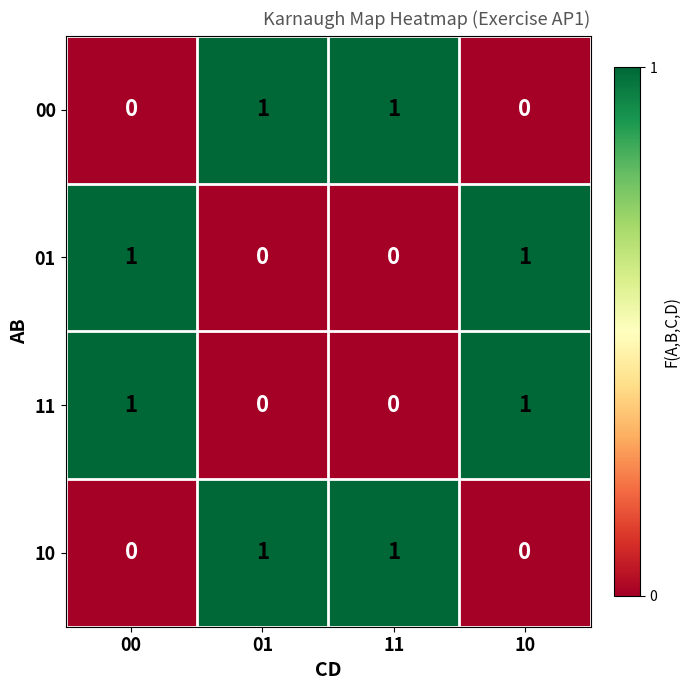

How many 01 values are between 0 and 1?

4